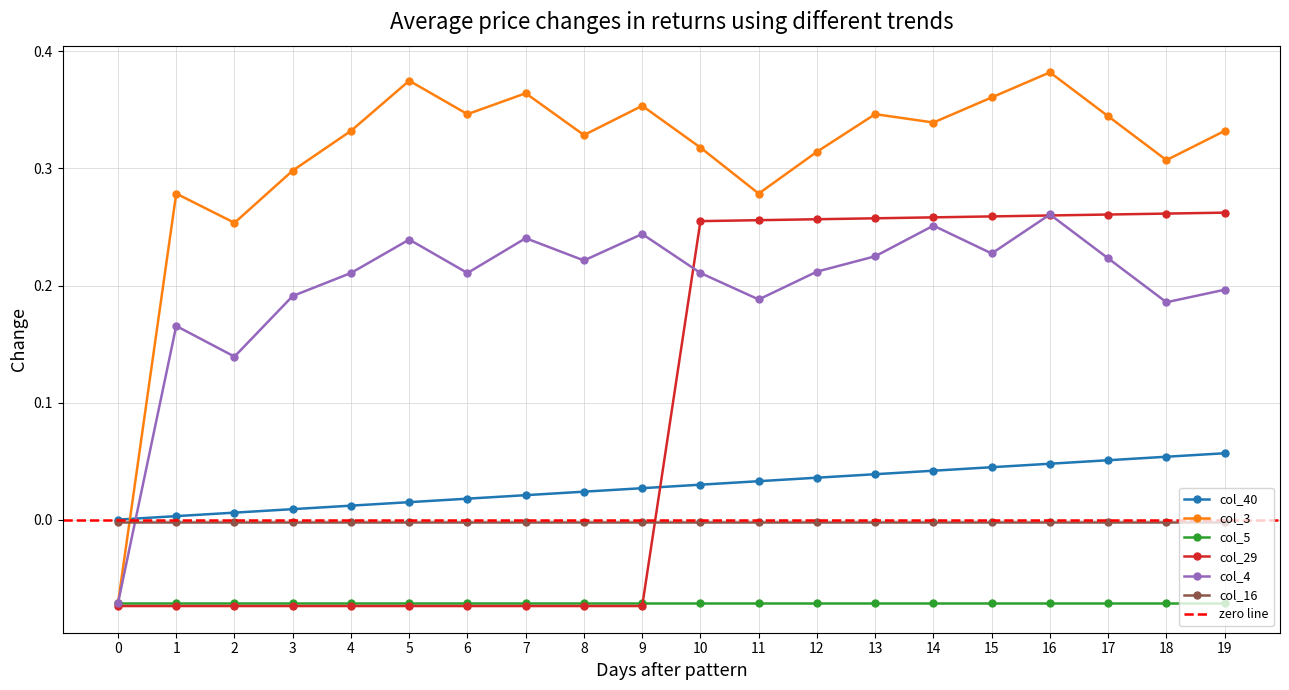

What is the difference between the highest and lowest values at 13?

0.3